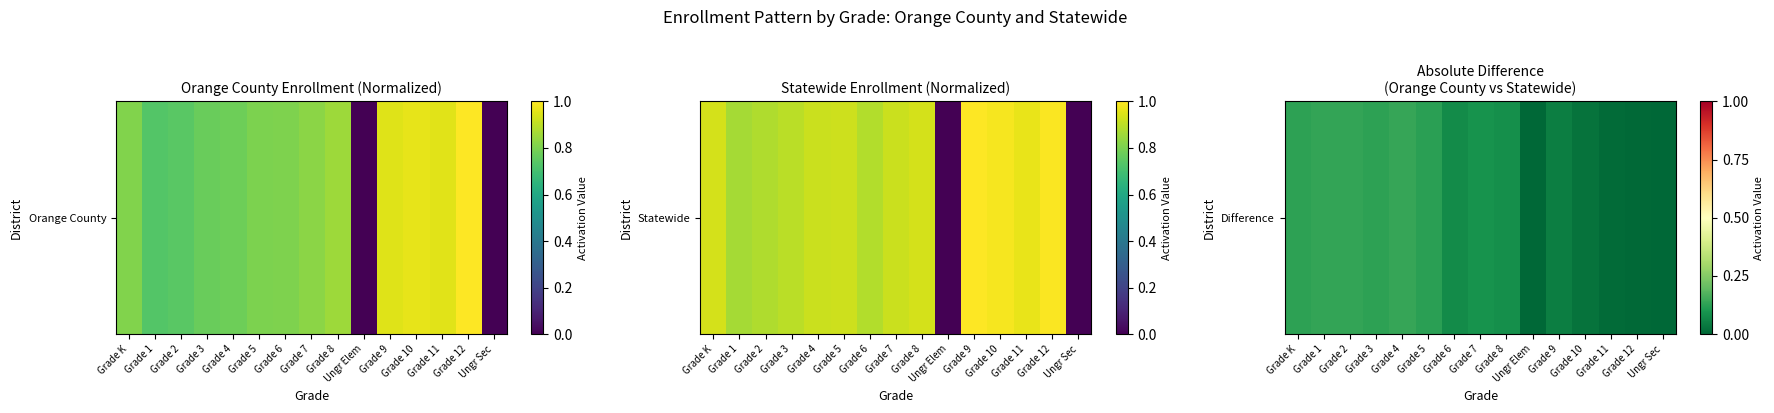

What is the difference between the second highest and minimum values?

0.1